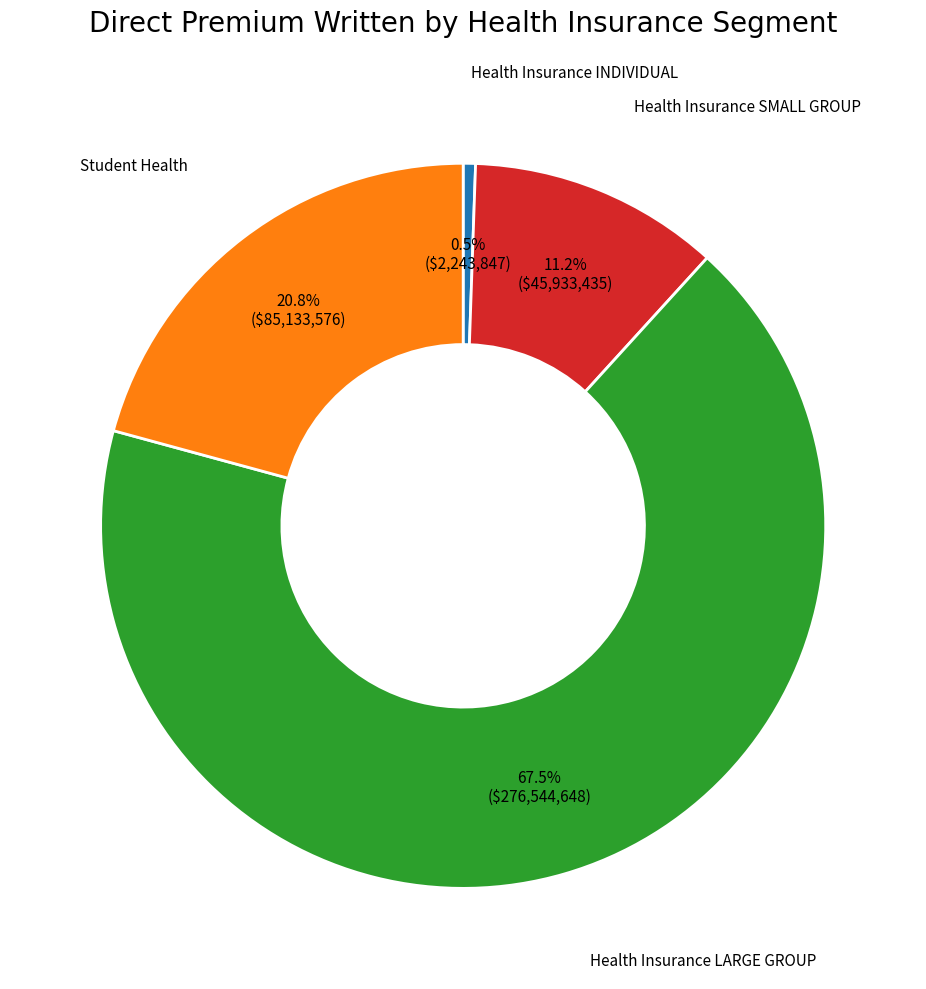

Is there any slice that represents more than half of the pie?

Yes